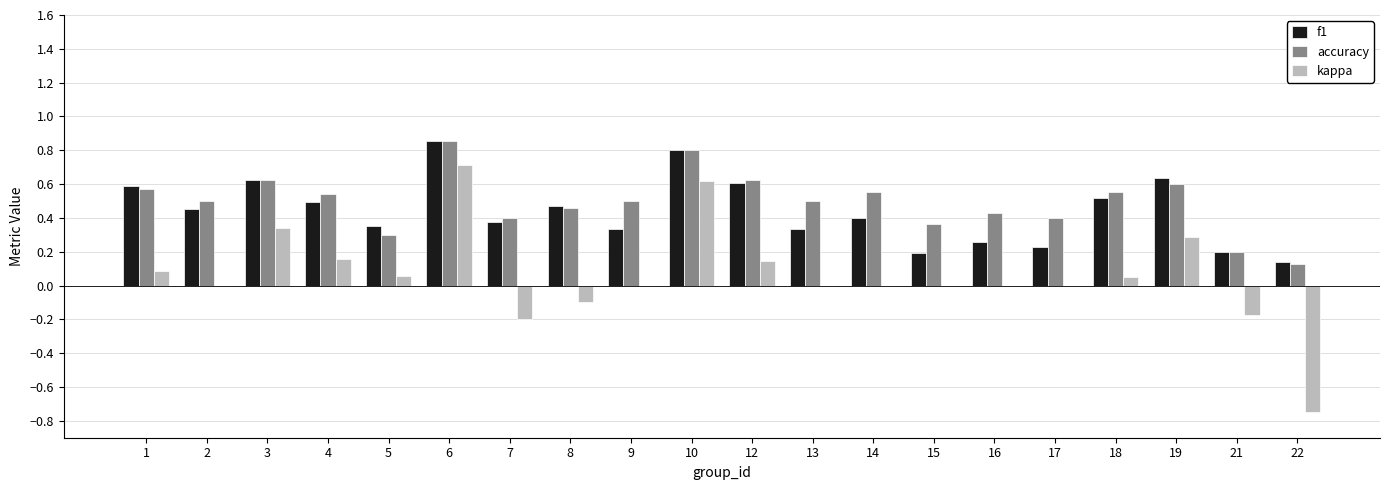

Is the value of accuracy at 10 greater than the value of kappa at 7?

Yes